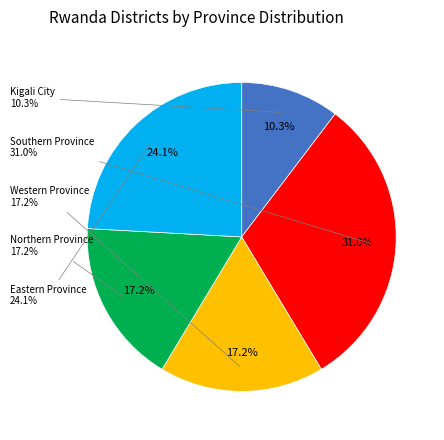

How many segments does this pie chart have?

5